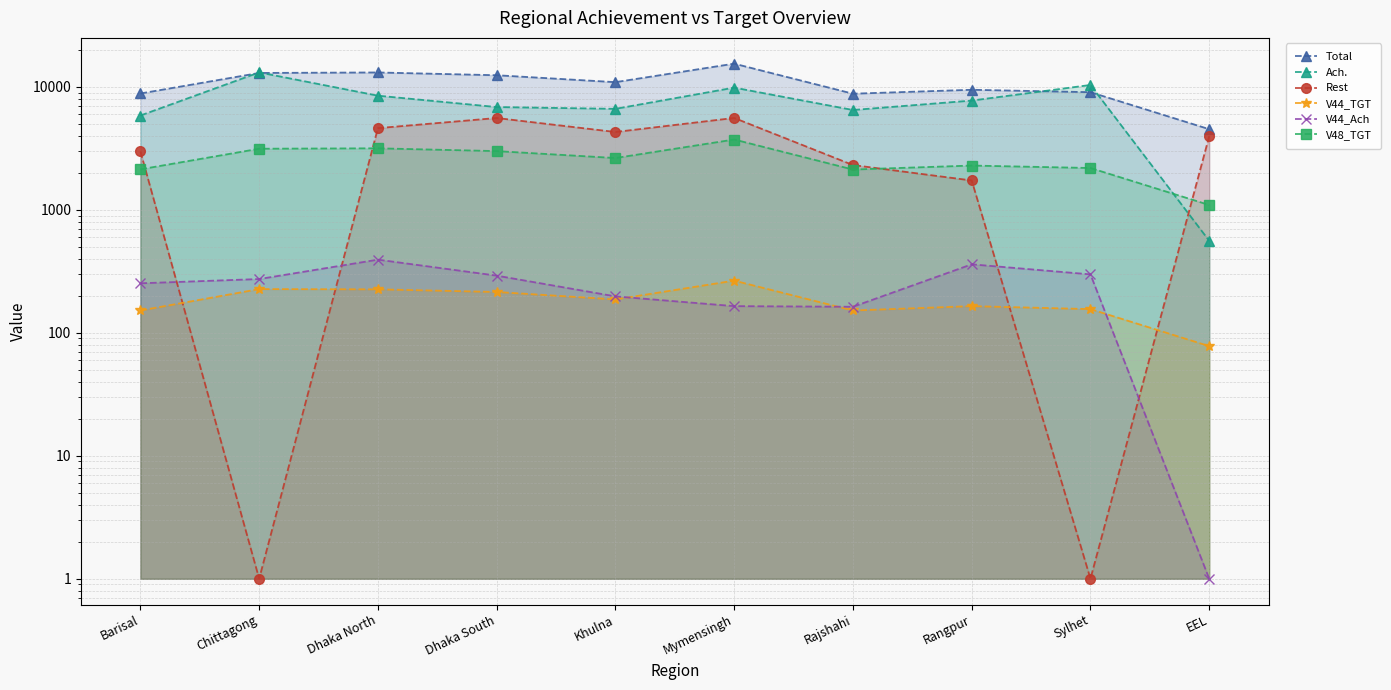

True or false: Total and V48_TGT intersect in this chart.

False